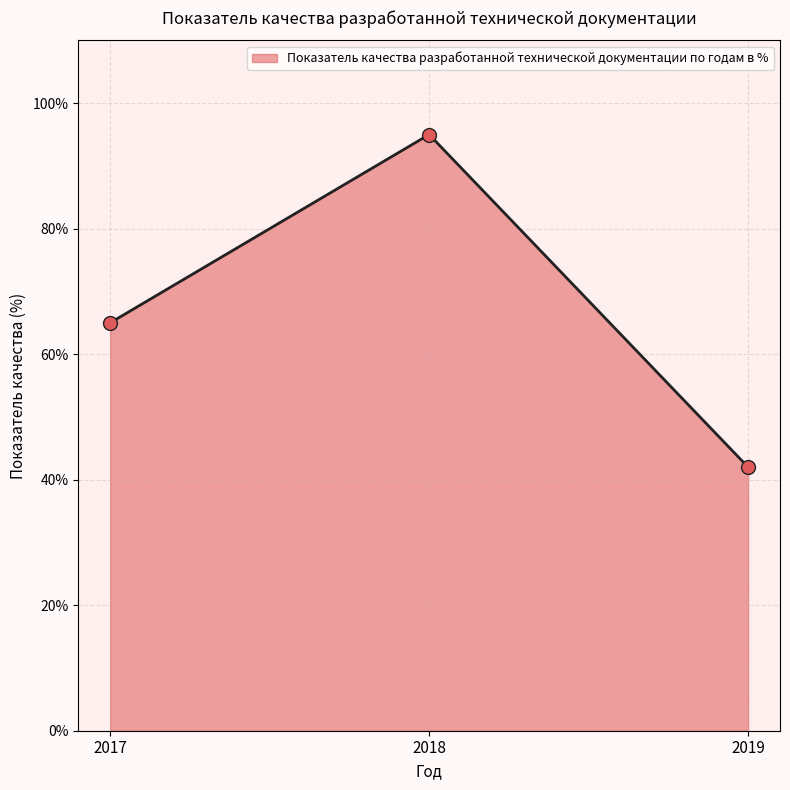

What is the change in value from 2017 to 2019?

-23